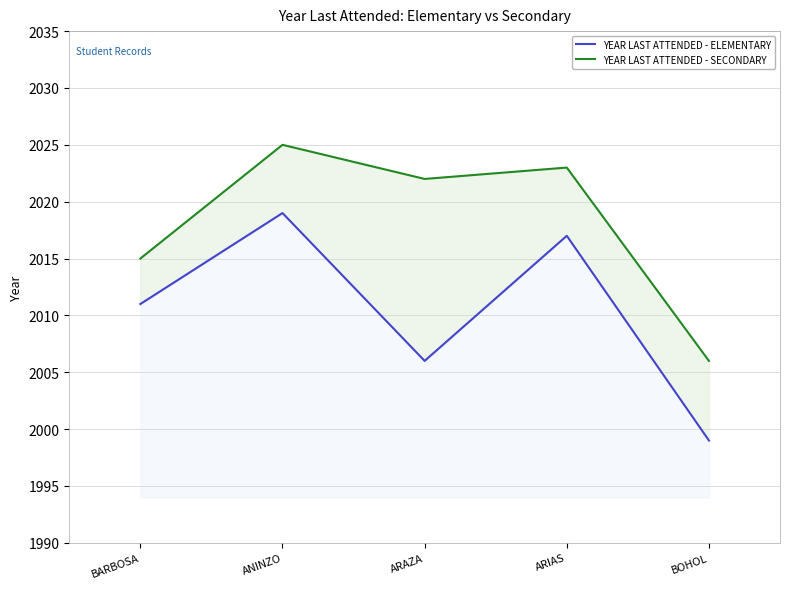

True or false: YEAR LAST ATTENDED - SECONDARY and YEAR LAST ATTENDED - ELEMENTARY intersect in this chart.

False